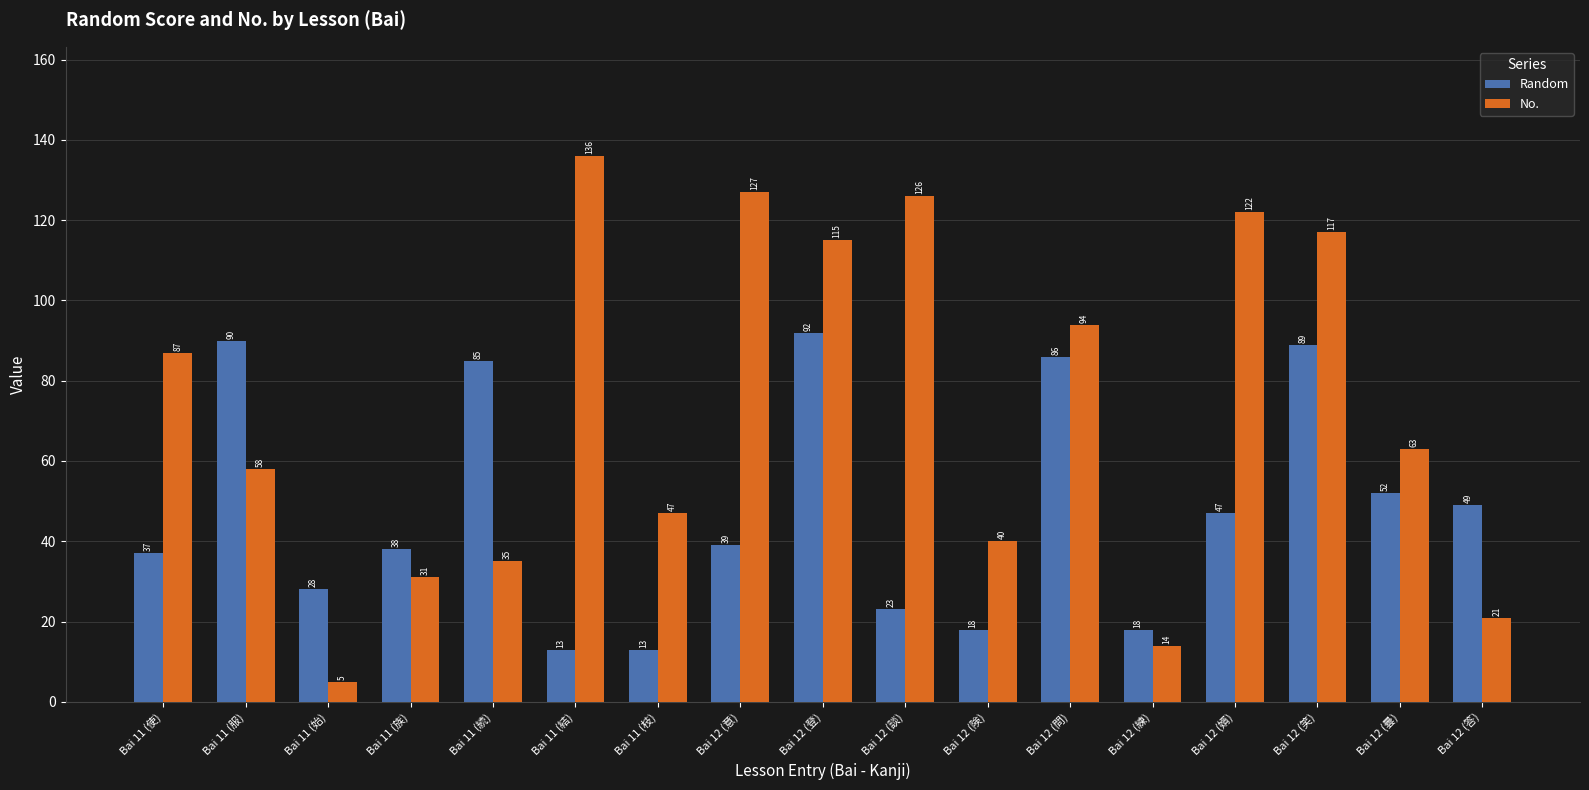

The value of No. at Bai 12 (婿) is 122. True or false?

True